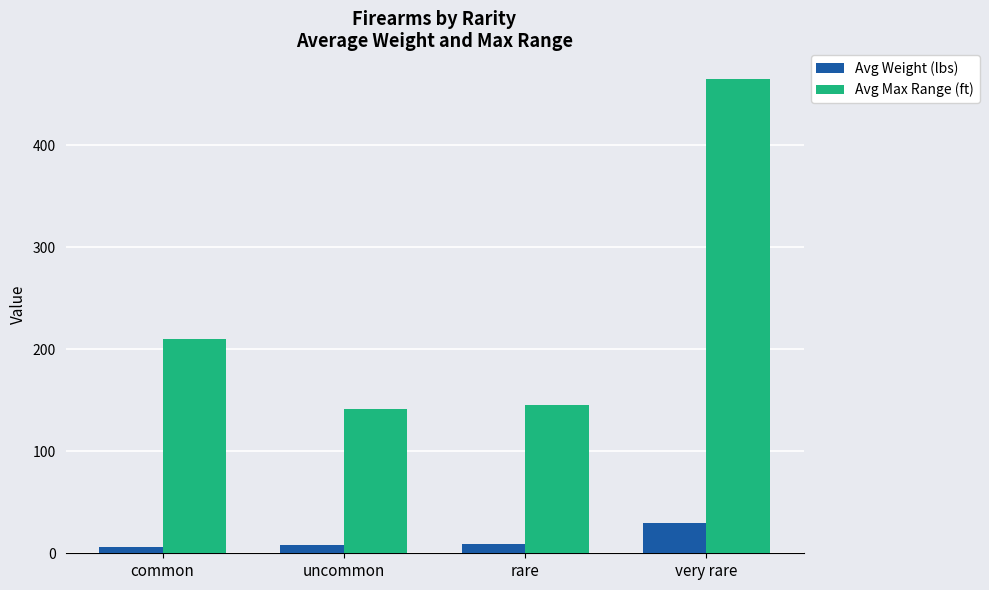

How many data points in Avg Max Range (ft) are less than 210?

2